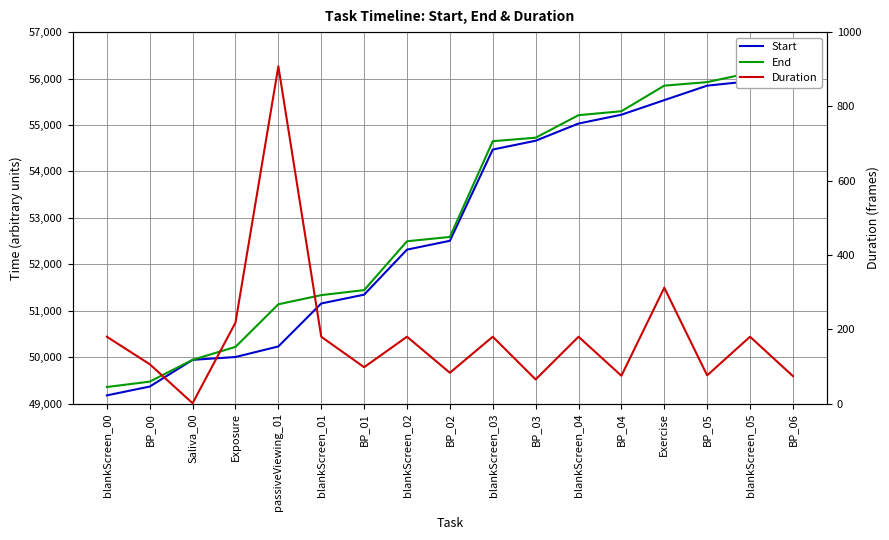

What position from the right is passiveViewing_01?

13